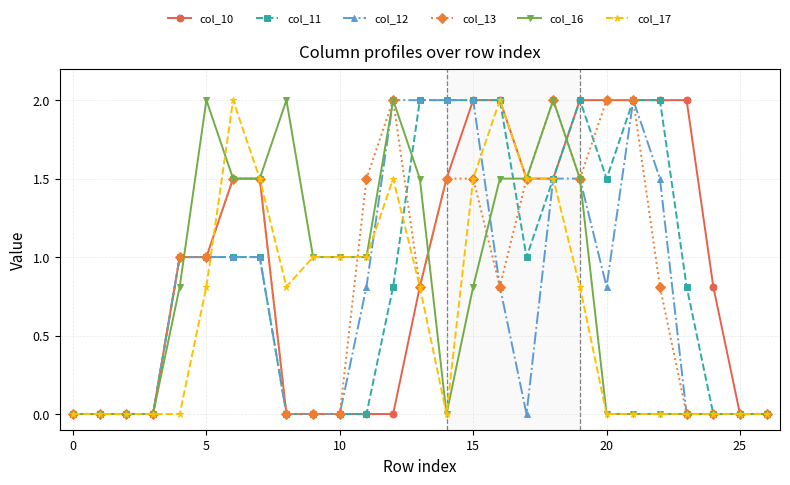

What is the value of the col_12 point at the 8th from the left?

1.0